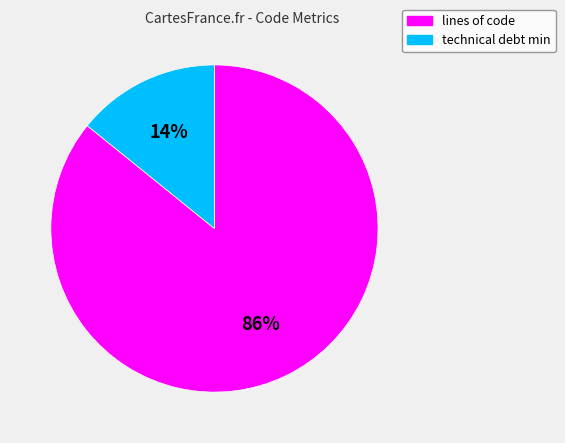

Is there any slice that represents more than half of the pie?

Yes